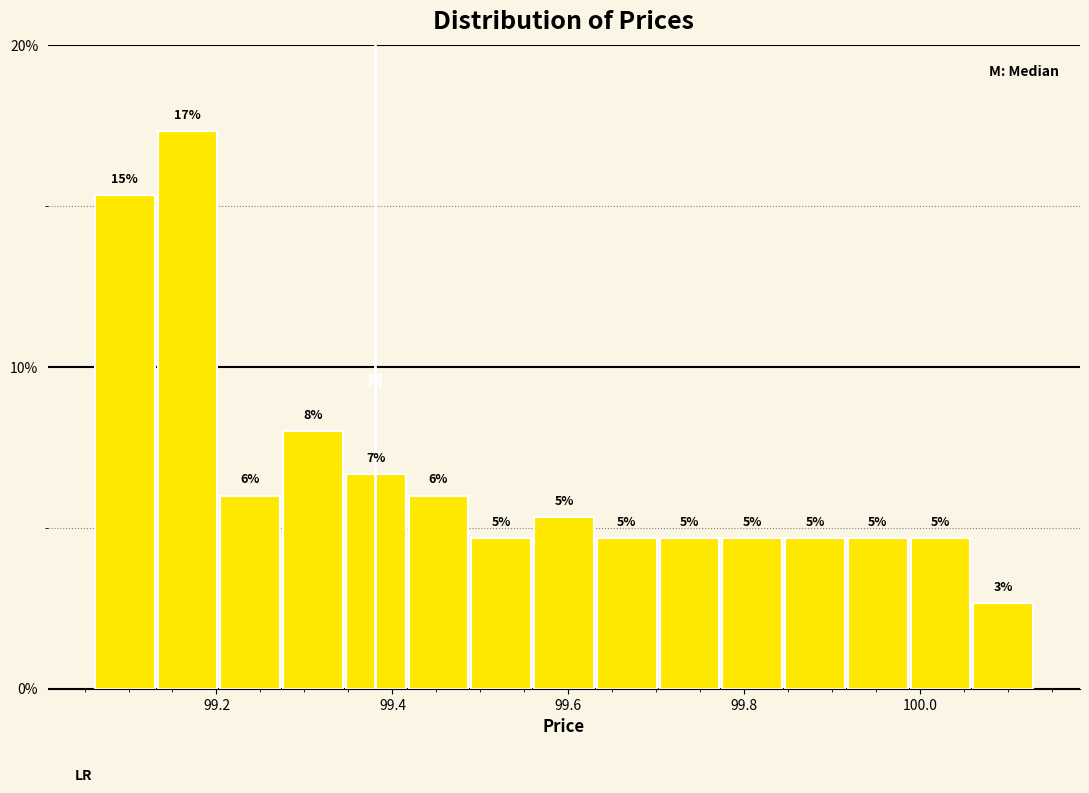

Around what value on the x-axis is the tallest bar? Give the approximate position of its centre, as read against the axis.

99.16